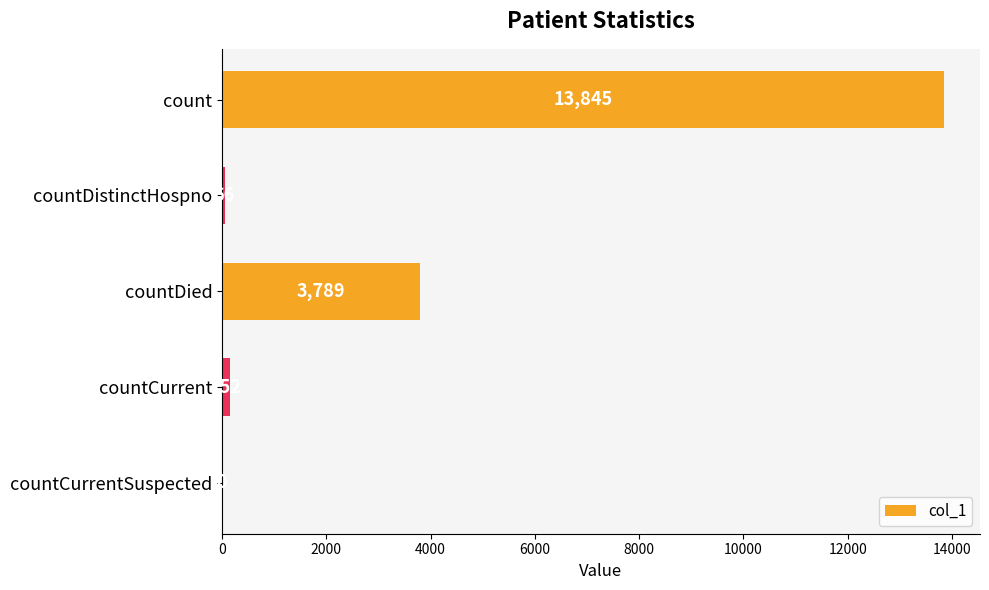

The chart shows a value of 24176 at count. True or false?

False